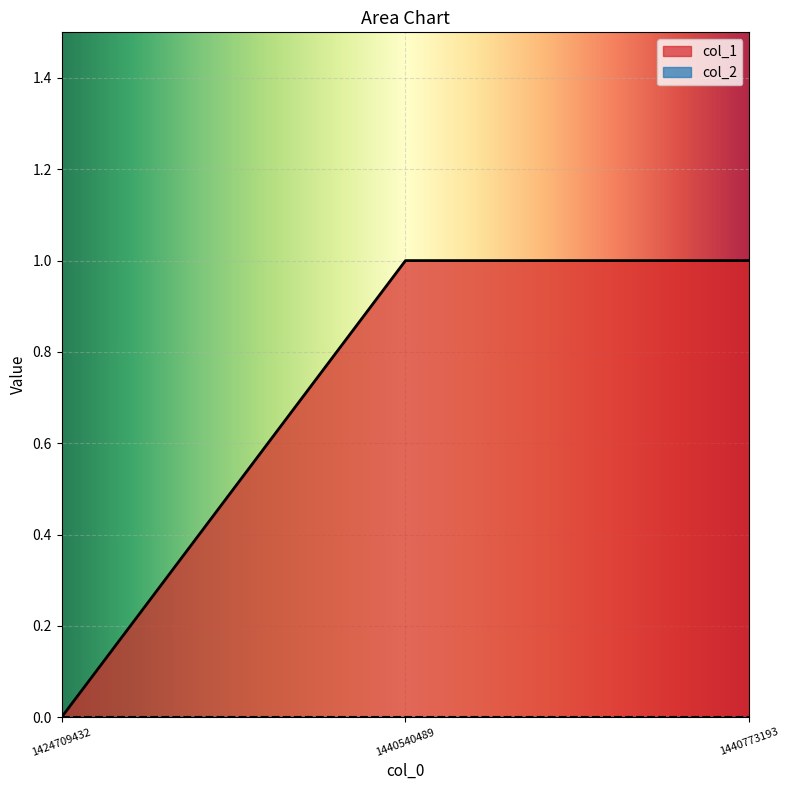

What is the value of the 2nd point from the left?

1